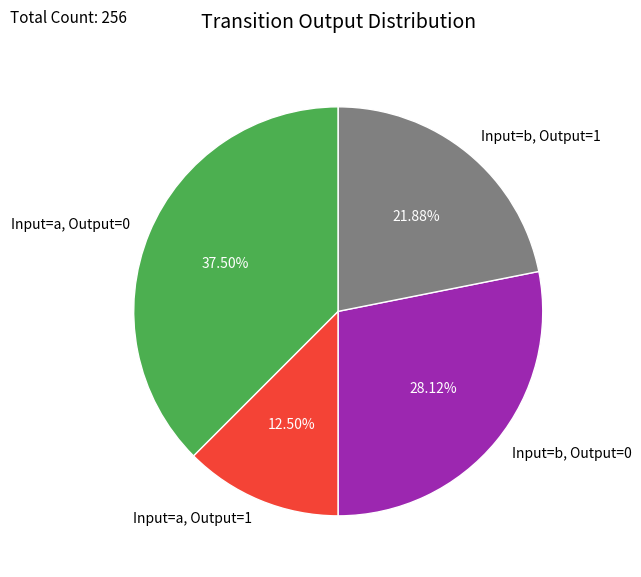

Which category has the smallest portion of the pie?

Input=a, Output=1